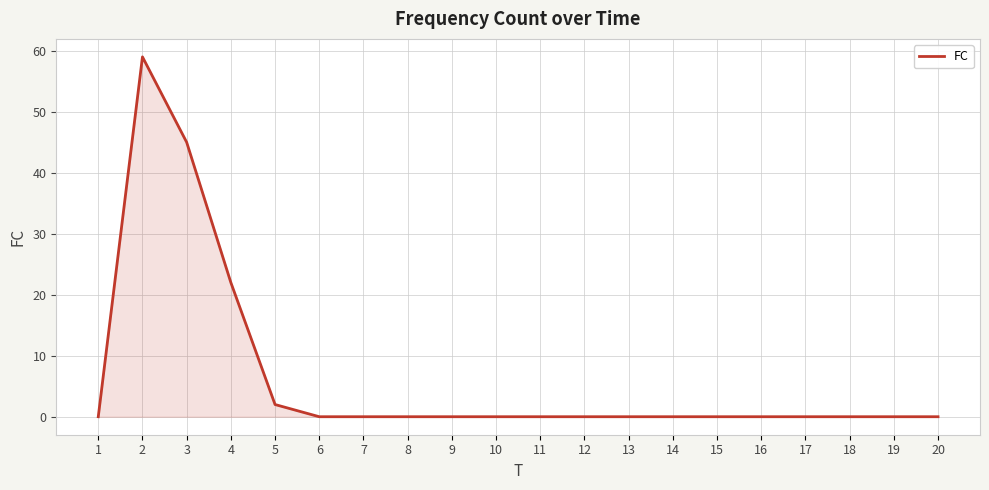

How many categories are shown in the chart?

20